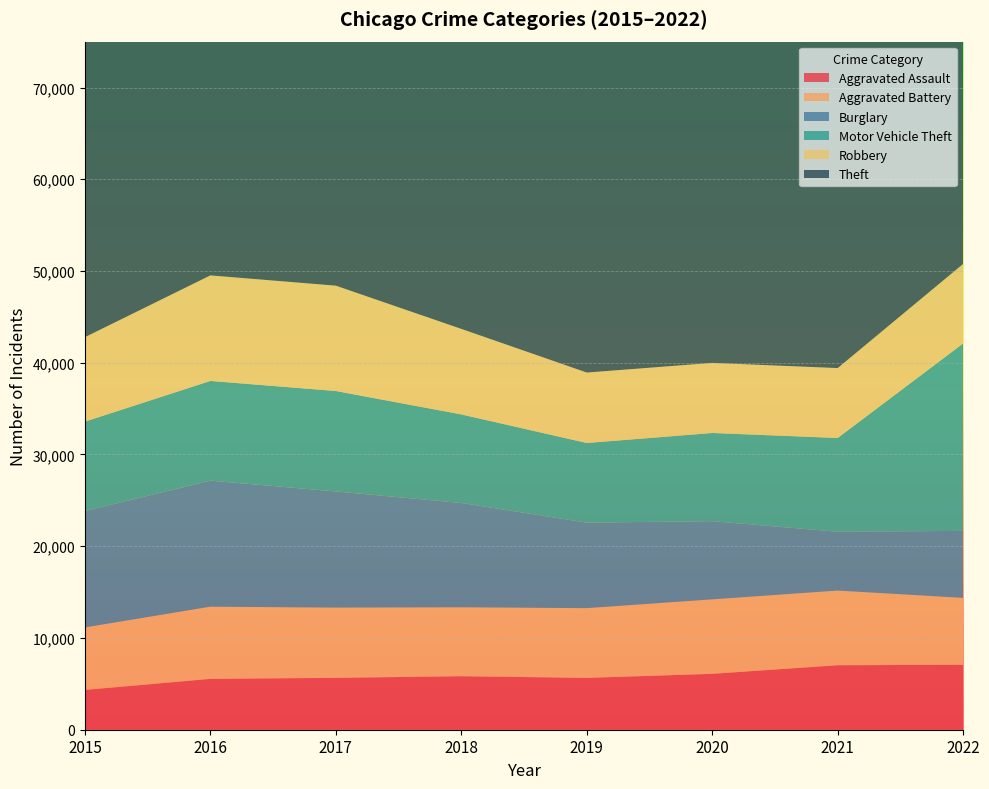

Reading left to right, what are all the values shown in this chart?

Aggravated Assault: 2015=4338	2016=5543	2017=5657	2018=5832	2019=5652	2020=6093	2021=7032	2022=7076
Aggravated Battery: 2015=6814	2016=7867	2017=7654	2018=7513	2019=7600	2020=8116	2021=8135	2022=7294
Burglary: 2015=12685	2016=13738	2017=12661	2018=11369	2019=9319	2020=8524	2021=6413	2022=7302
Motor Vehicle Theft: 2015=9746	2016=10870	2017=10949	2018=9656	2019=8683	2020=9611	2021=10220	2022=20440
Robbery: 2015=9203	2016=11503	2017=11480	2018=9320	2019=7677	2020=7639	2021=7619	2022=8663
Theft: 2015=55608	2016=59719	2017=62539	2018=63243	2019=60580	2020=40323	2021=39436	2022=52877